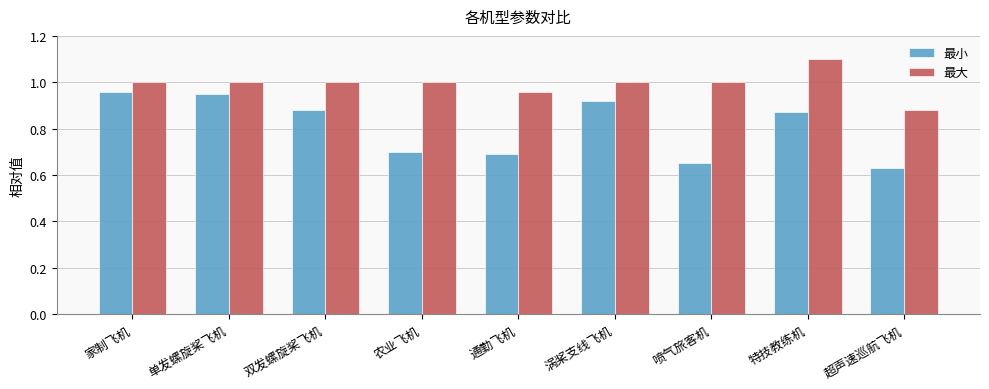

What position from the left is 通勤飞机?

5